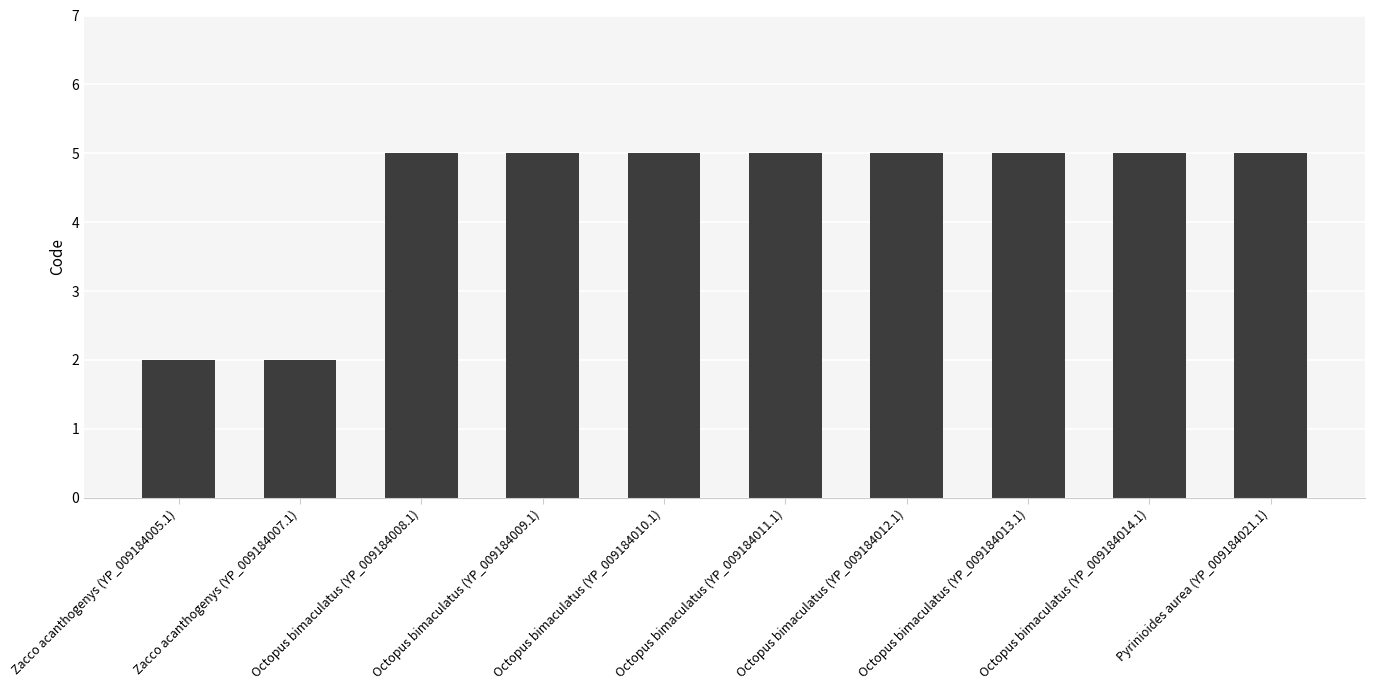

Read the value at Octopus bimaculatus (YP_009184010.1).

5